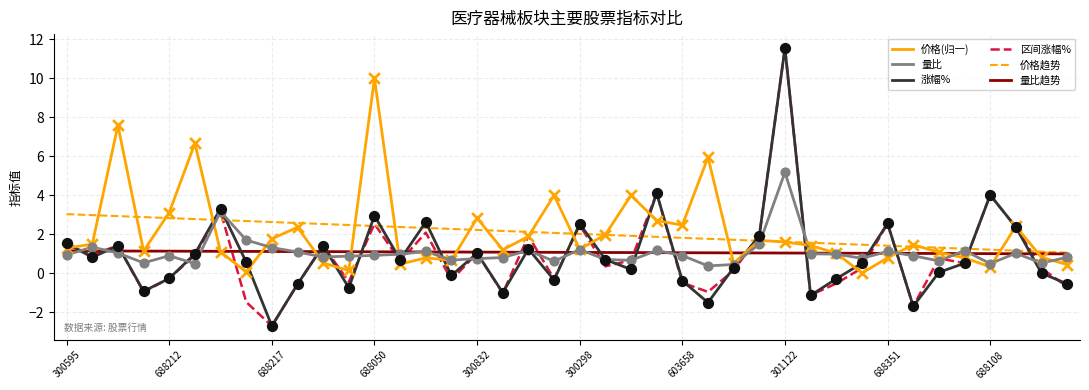

At how many categories does at least one series exceed 7?

3